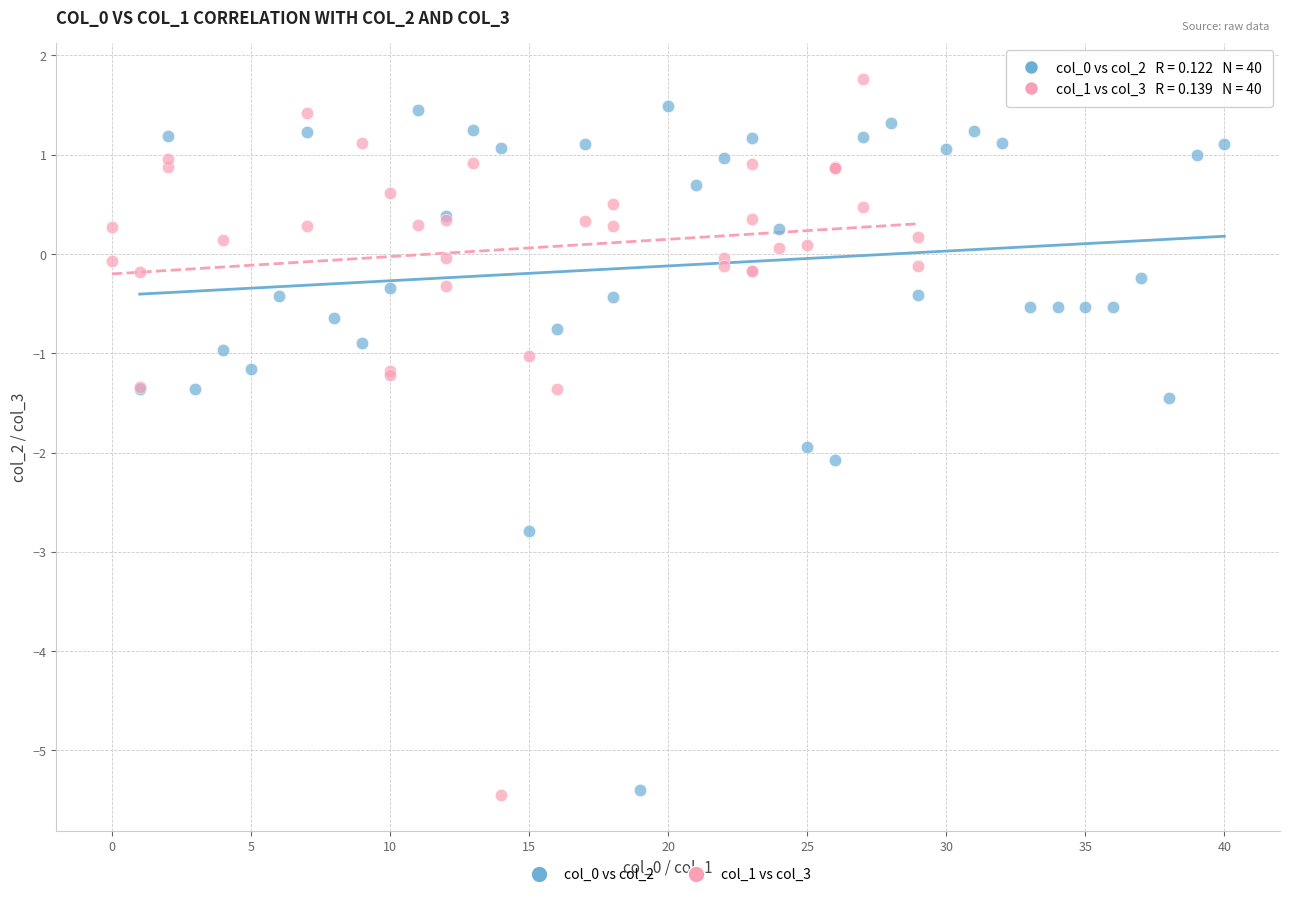

Which series has the largest Y range (max minus min)?

col_1 vs col_3